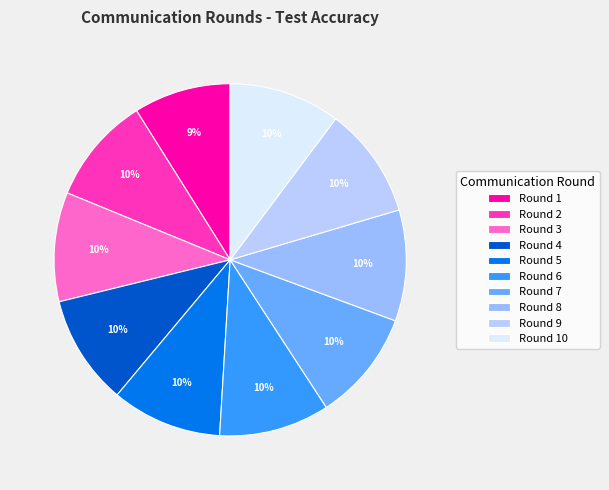

How much of the chart is everything except Round 6?

89.9%